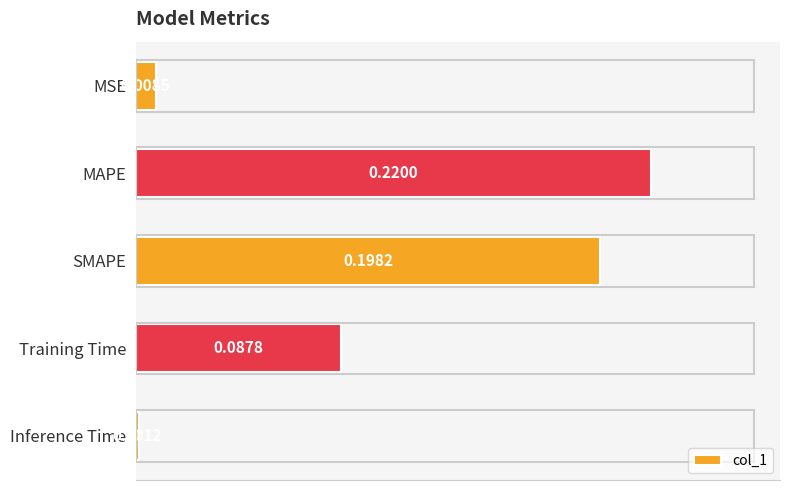

Are the bars grouped side by side (vs. stacked)?

No